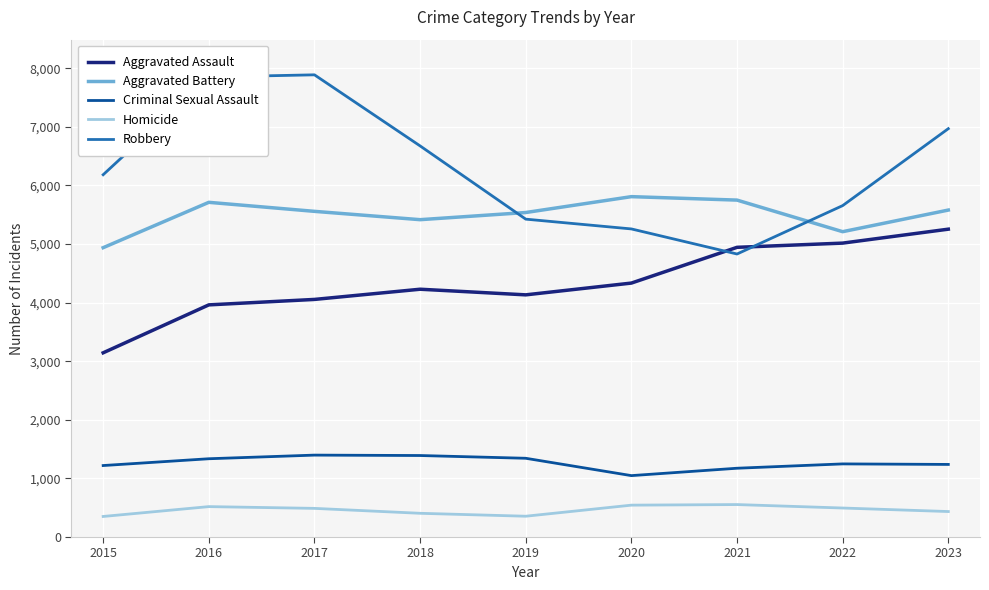

List the labels in order of Aggravated Assault value, largest first.

2023, 2022, 2021, 2020, 2018, 2019, 2017, 2016, 2015